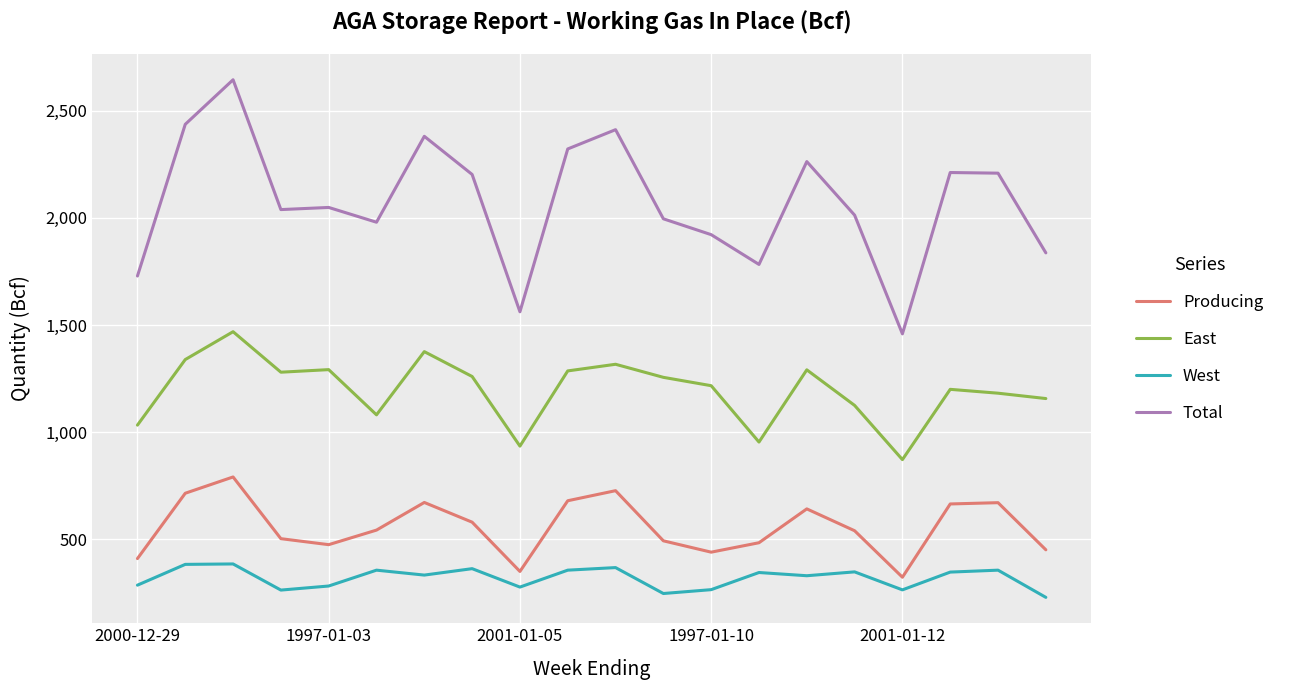

Which series has the widest spread of values?

Total